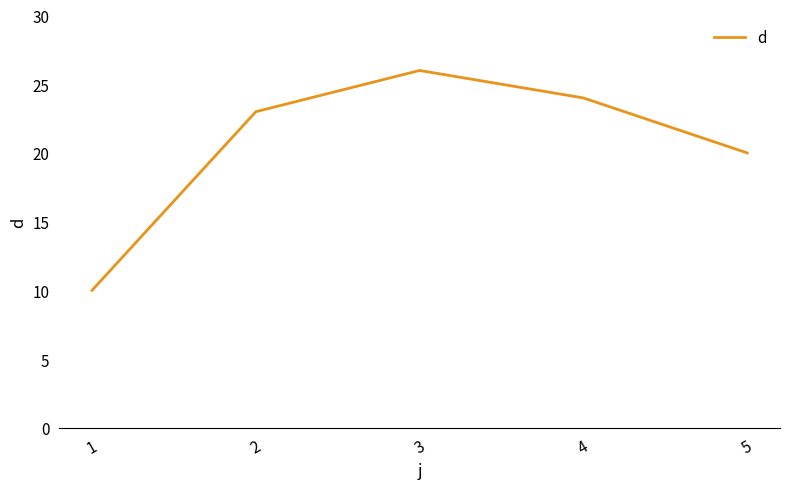

List the labels in order of value, largest first.

3, 4, 2, 5, 1